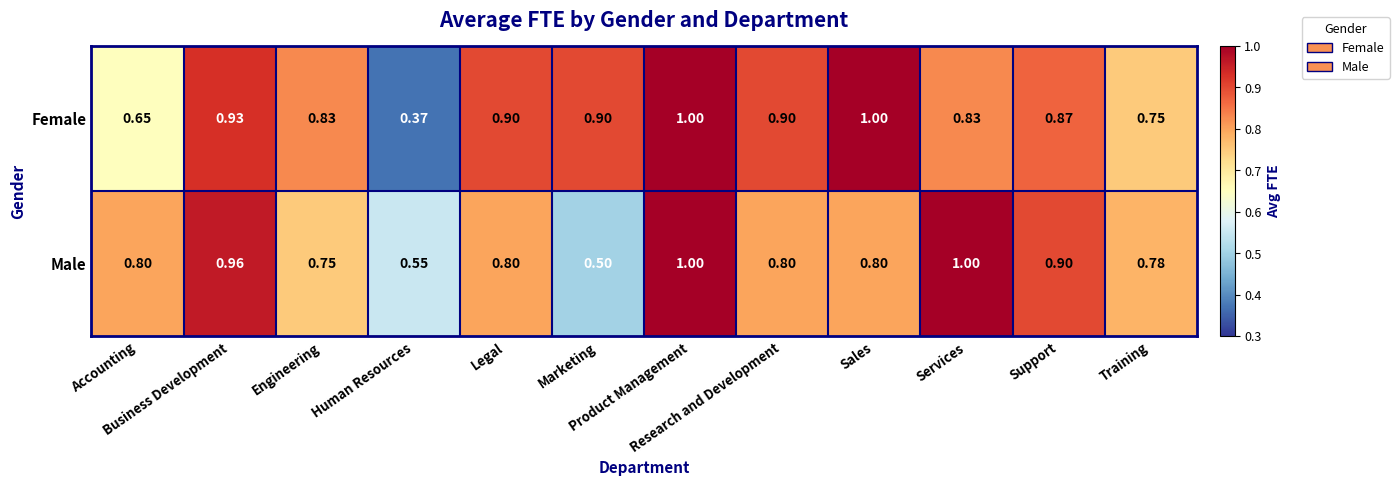

Count the number of data series in this chart.

2